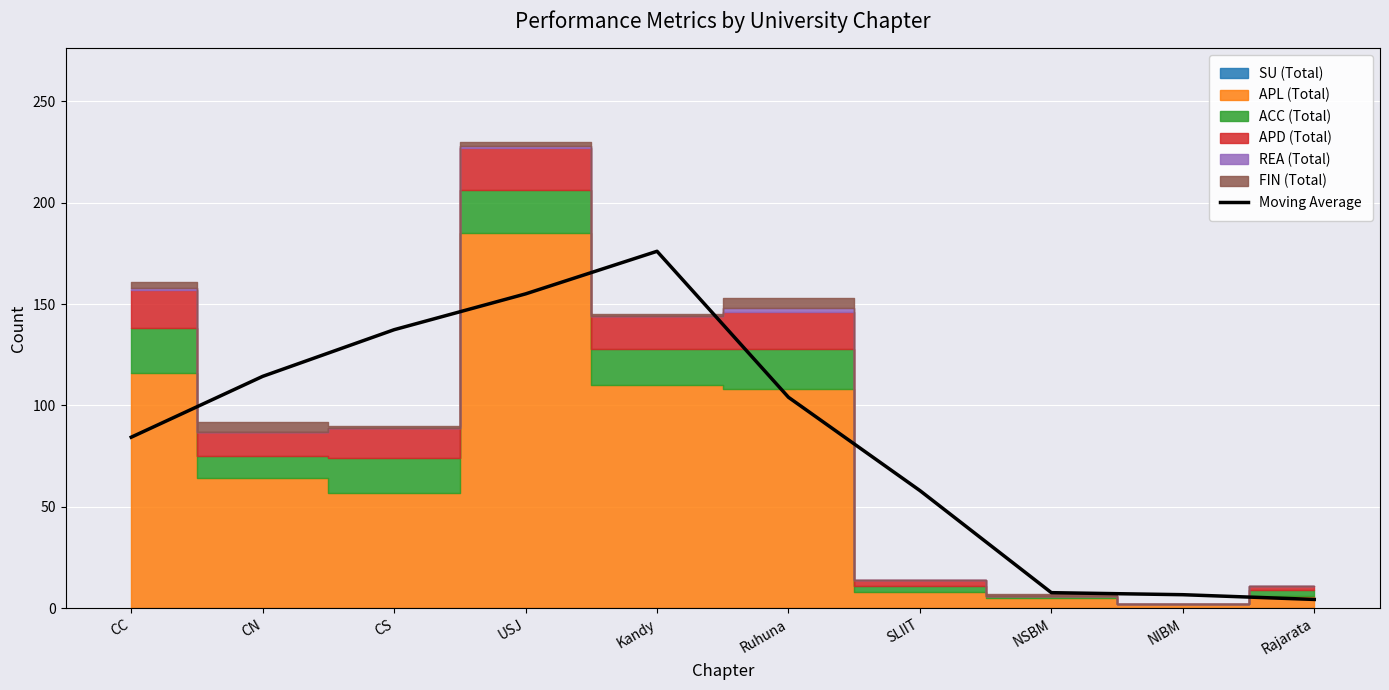

At which category does the data reach its first local peak?

Kandy